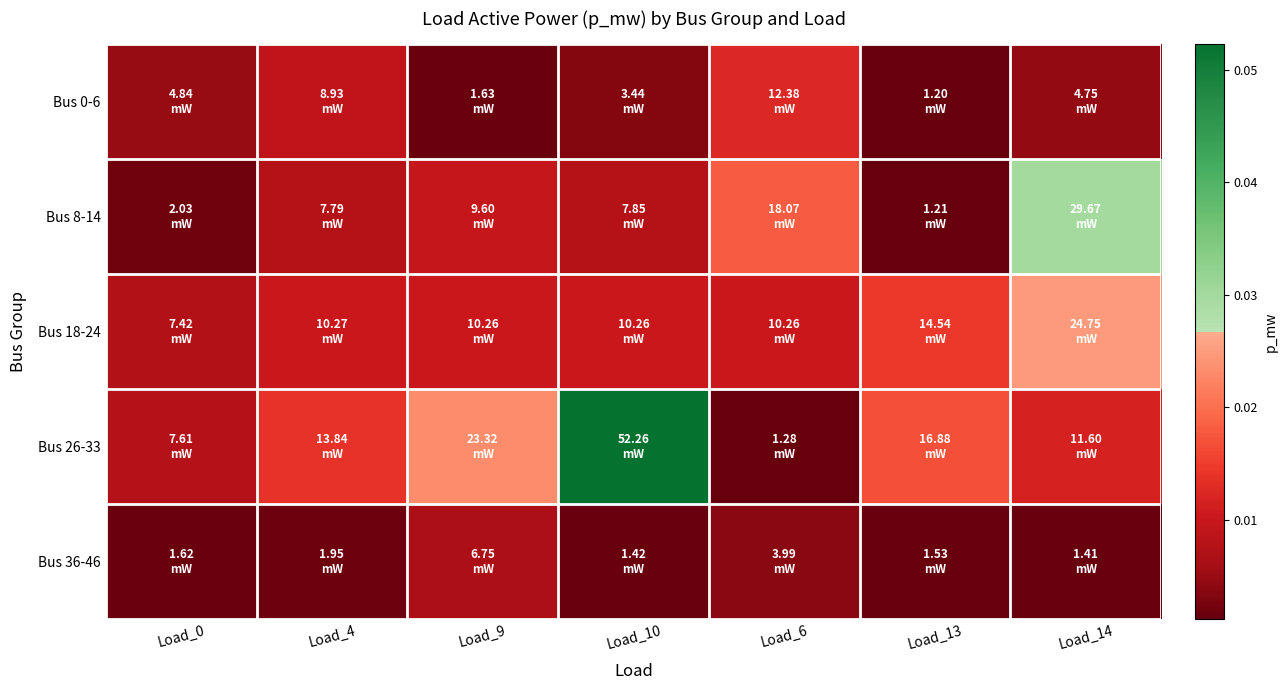

Between Load_14 and Load_0, which is larger?

Load_0